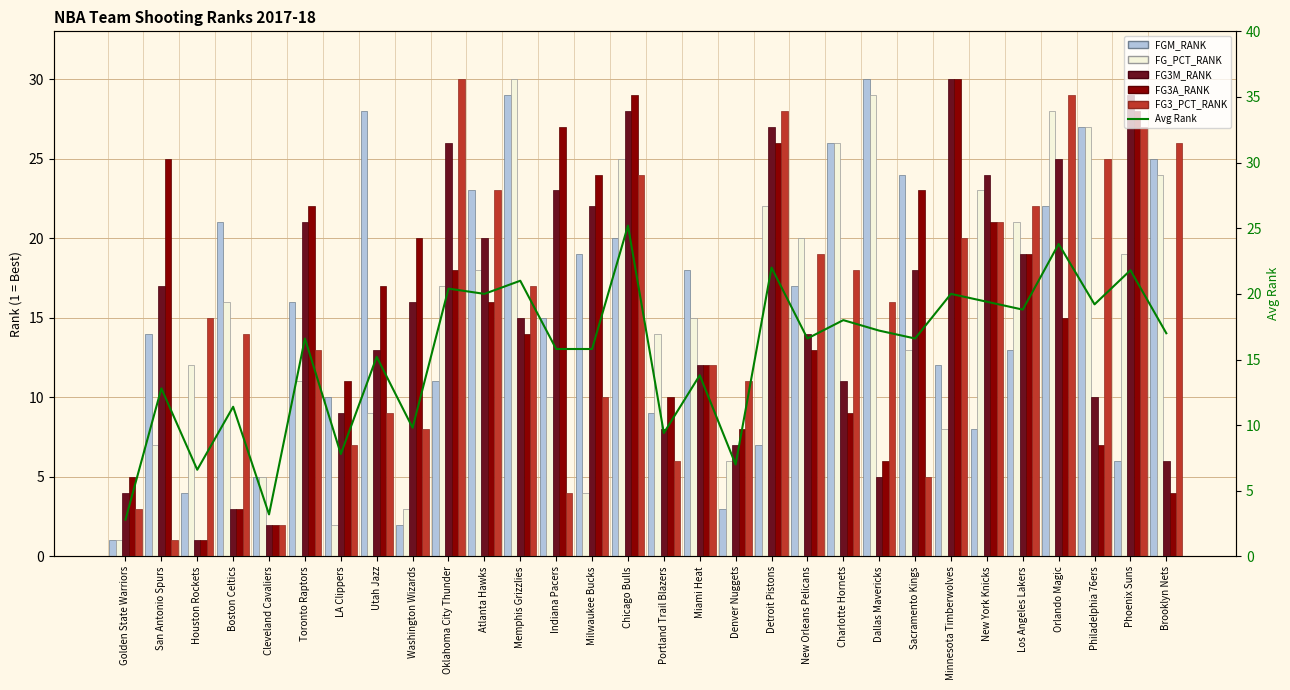

List the labels in order of FG3_PCT_RANK value, largest first.

Oklahoma City Thunder, Orlando Magic, Detroit Pistons, Phoenix Suns, Brooklyn Nets, Philadelphia 76ers, Chicago Bulls, Atlanta Hawks, Los Angeles Lakers, New York Knicks, Minnesota Timberwolves, New Orleans Pelicans, Charlotte Hornets, Memphis Grizzlies, Dallas Mavericks, Houston Rockets, Boston Celtics, Toronto Raptors, Miami Heat, Denver Nuggets, Milwaukee Bucks, Utah Jazz, Washington Wizards, LA Clippers, Portland Trail Blazers, Sacramento Kings, Indiana Pacers, Golden State Warriors, Cleveland Cavaliers, San Antonio Spurs